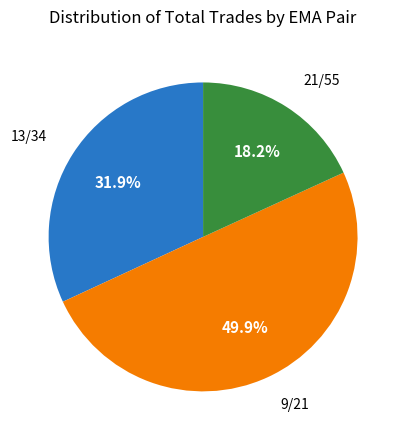

What is the largest slice in the pie chart?

9/21